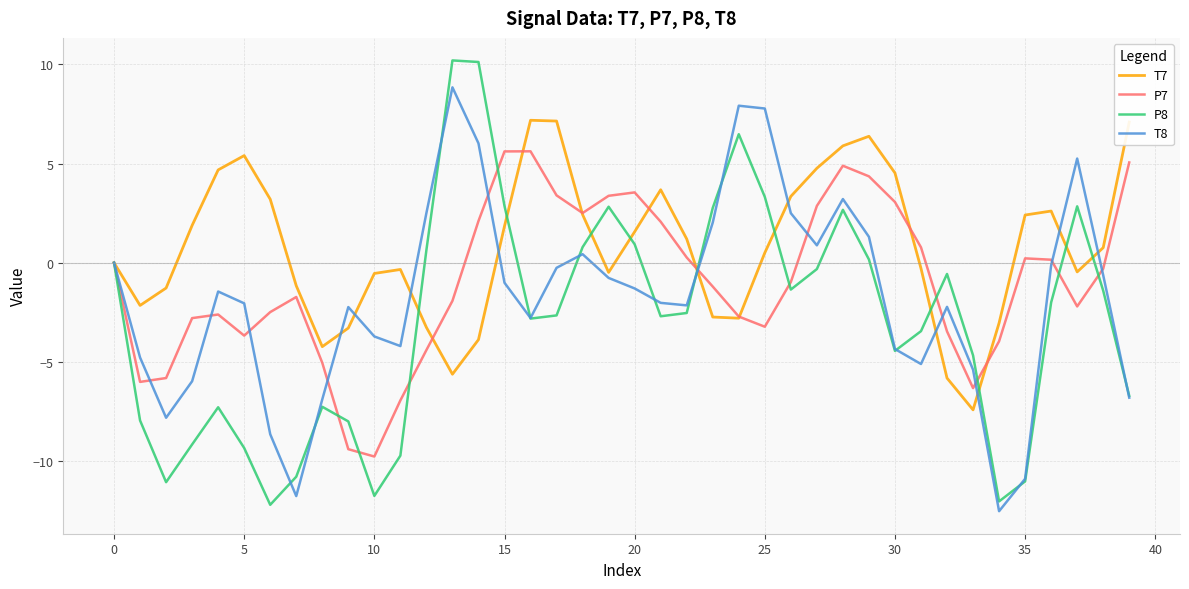

Rank the series by their maximum value, from lowest to highest.

P7, T7, T8, P8